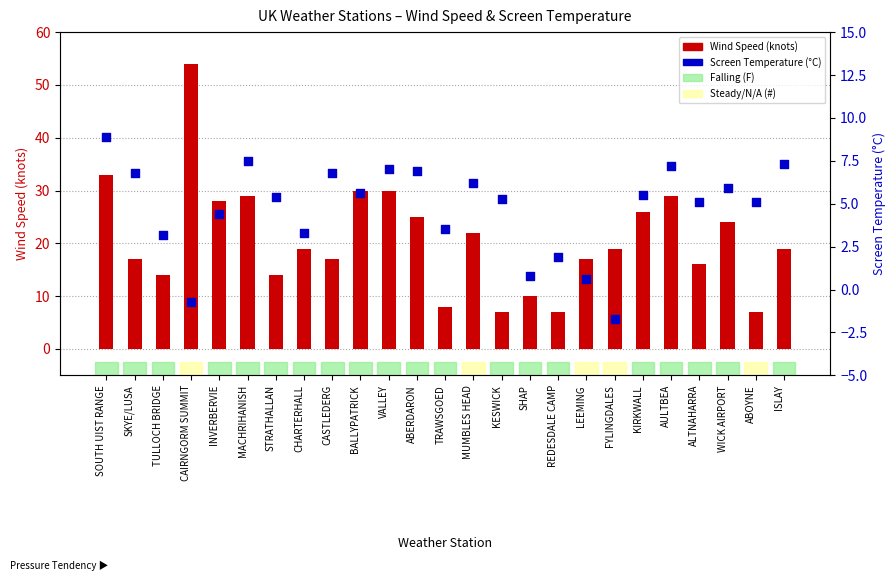

Which series contains the highest Y value?

Wind Speed (knots)